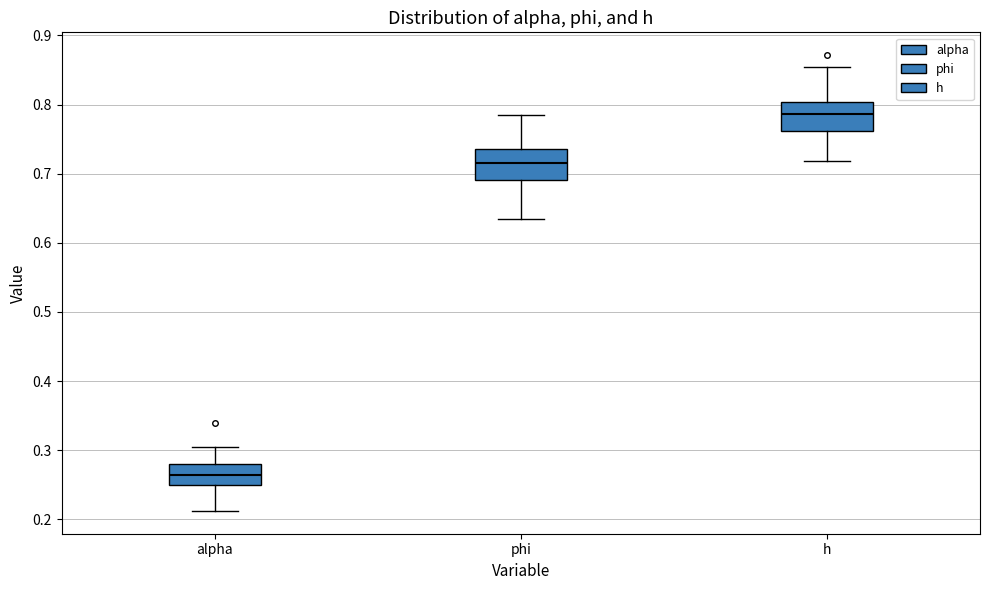

Where does the median line of the box for alpha sit on the y-axis? The values are not printed on the chart, so give them approximately, as read against the axis.

0.26